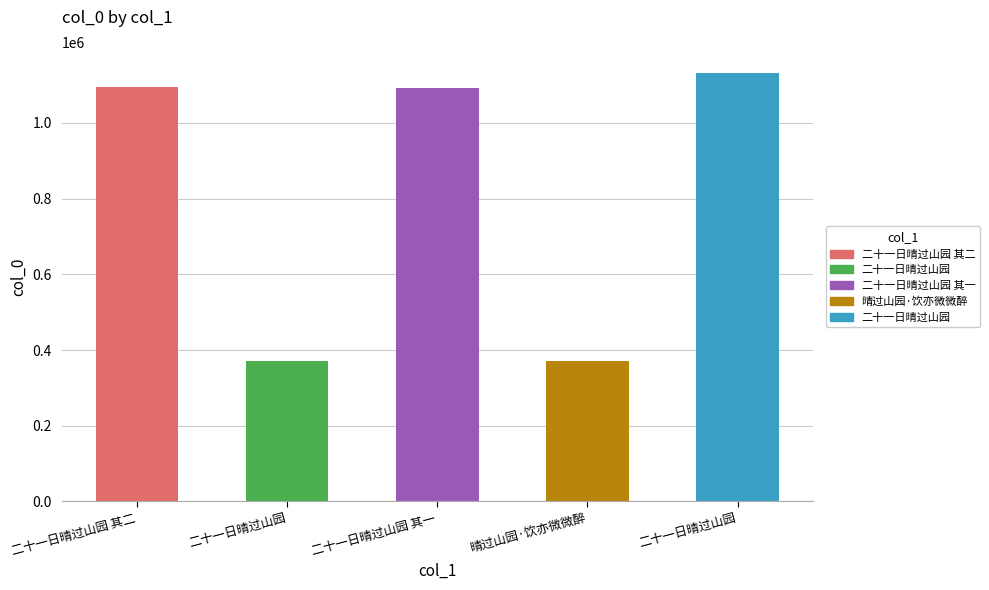

Approximately how many times larger is the value at 二十一日晴过山园 其二 compared to 二十一日晴过山园?

1.0